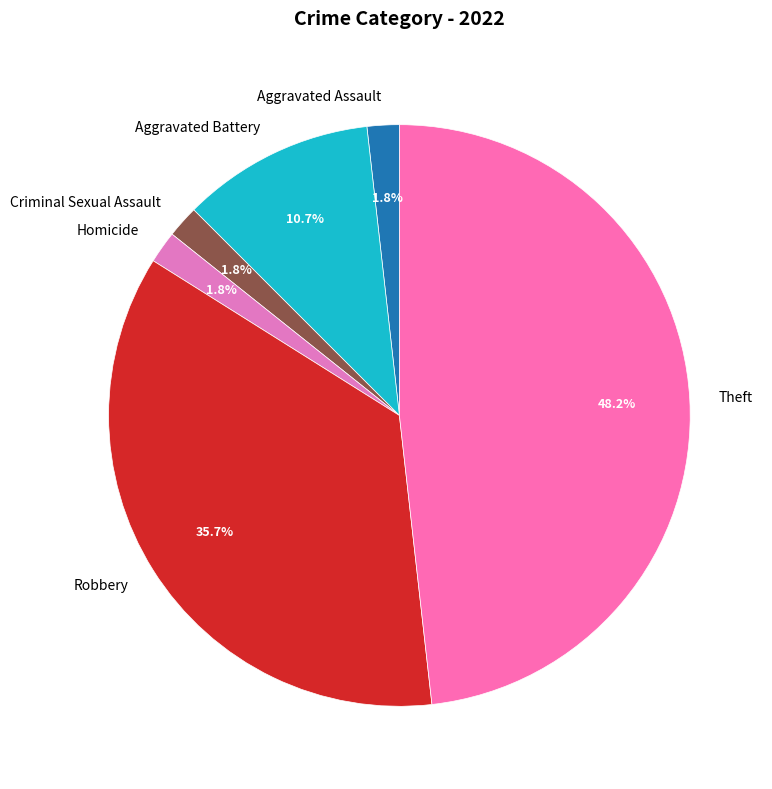

True or false: Theft accounts for 48% of the total.

True